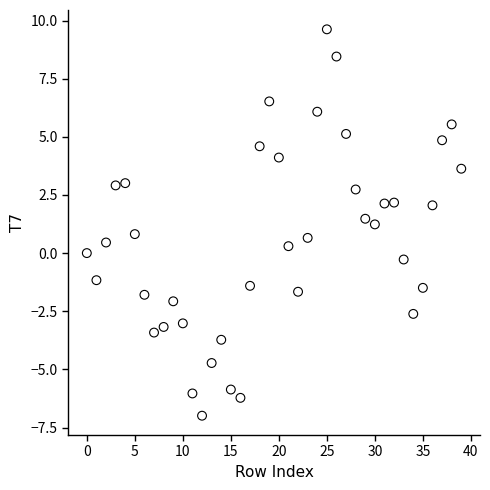

What is the range of Y values (max minus min)?

16.6